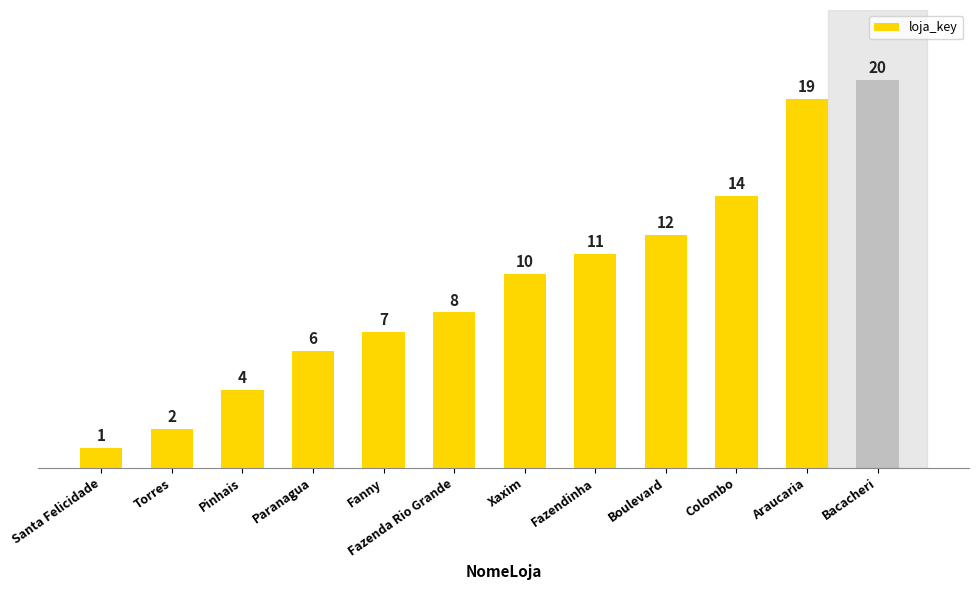

What is the sum of all values?

114